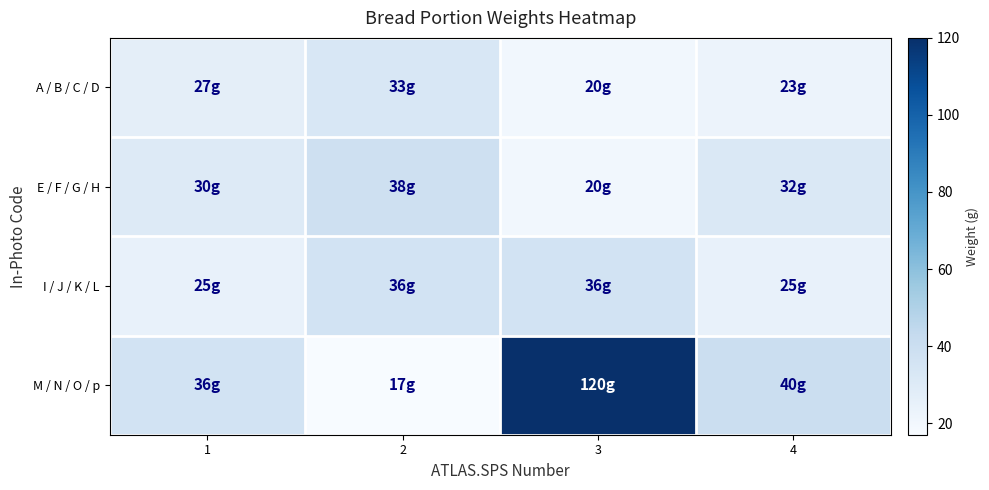

At which category does the chart reach its peak across all series?

3